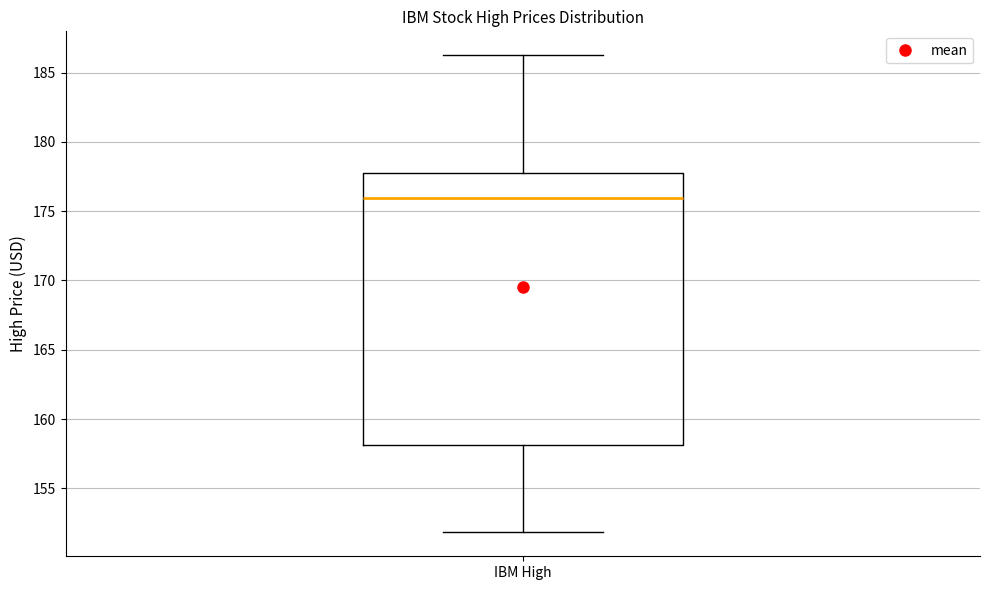

Where does the median line of the box for IBM High sit on the y-axis? The values are not printed on the chart, so give them approximately, as read against the axis.

176.0